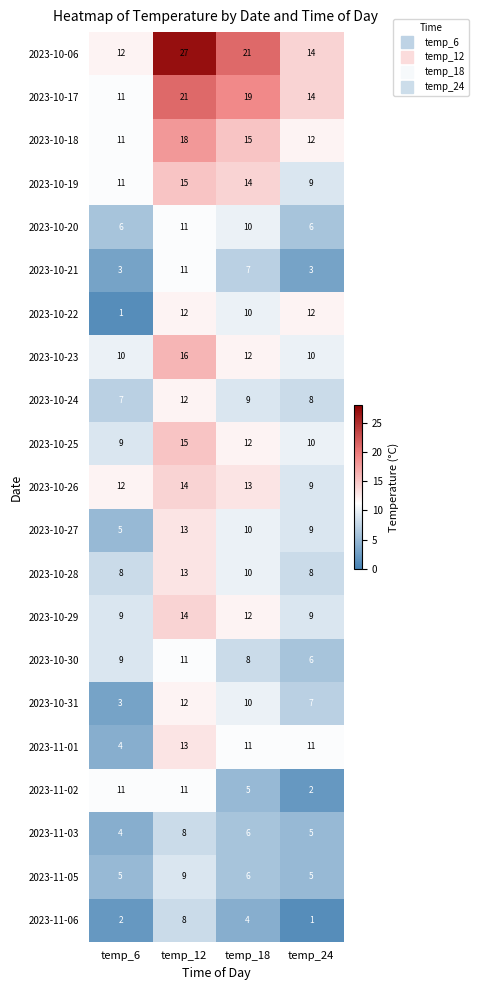

Is it true that 2023-10-31 equals 3 at temp_12?

False